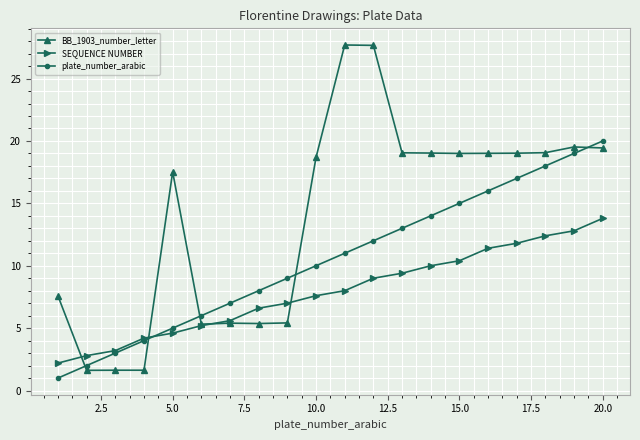

List the series in order of their overall mean, lowest first.

SEQUENCE NUMBER, plate_number_arabic, BB_1903_number_letter